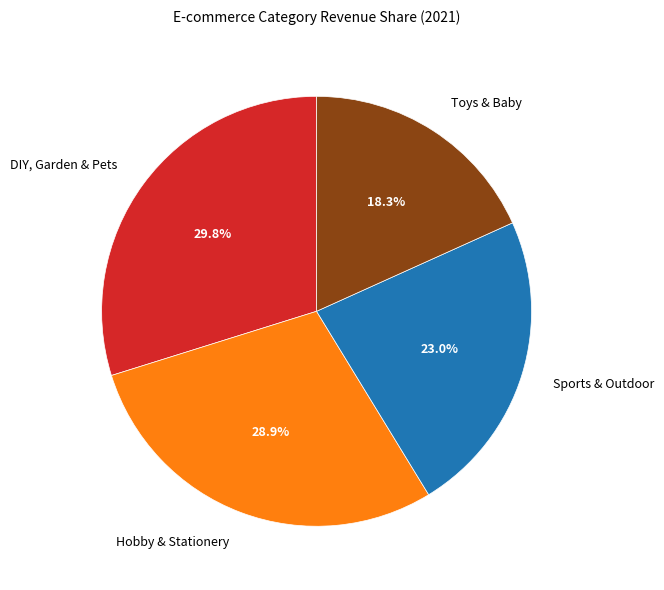

To the nearest percent, what percentage of the pie is Sports & Outdoor?

23%